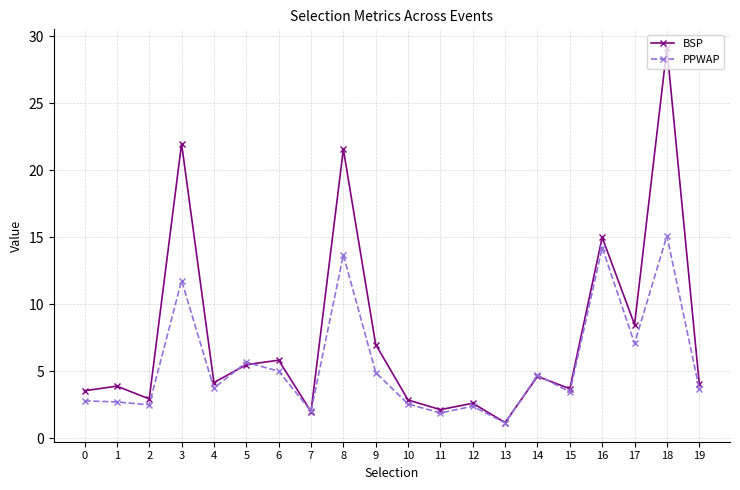

Is it true that PPWAP equals 2.8 at 0?

True